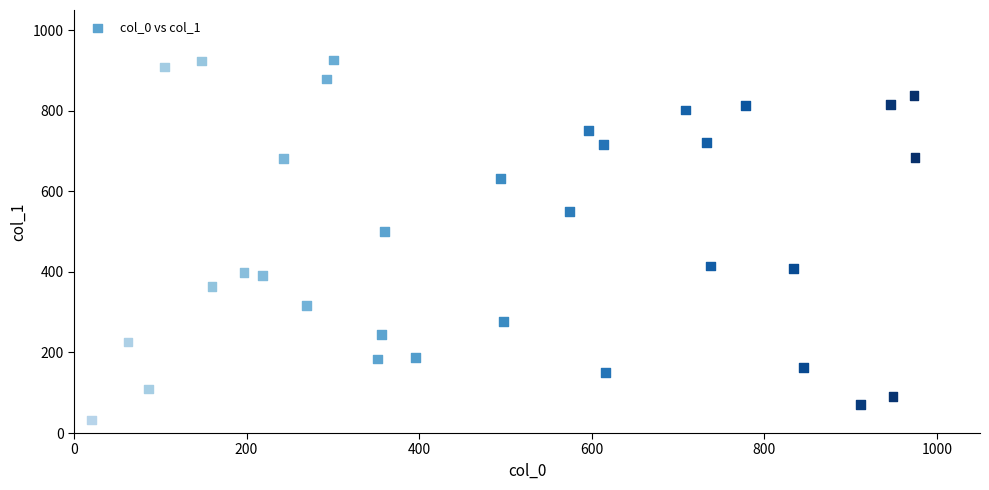

What Y value in the scatter plot is closest to 478?

501.2